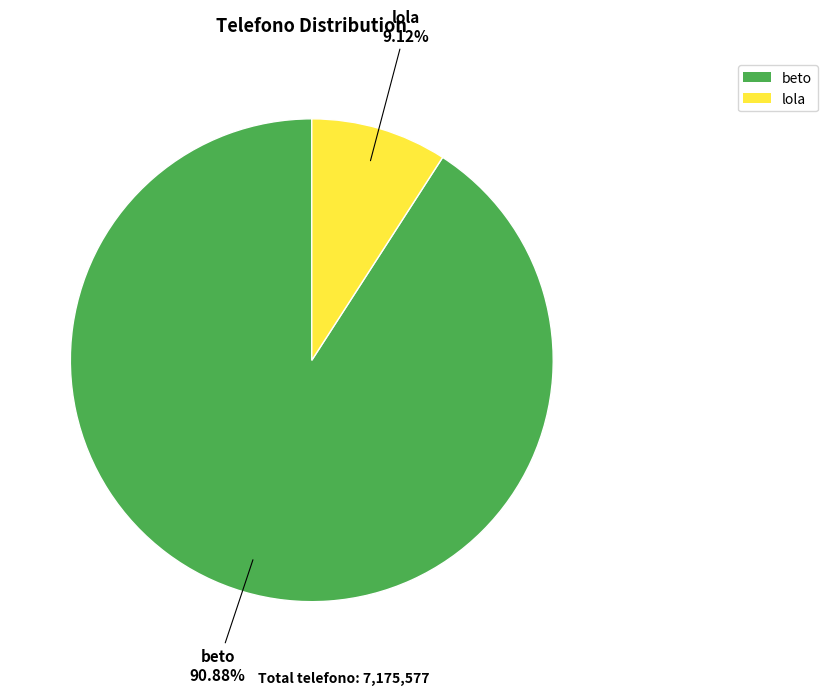

Is it true that lola is 9% of the pie?

True